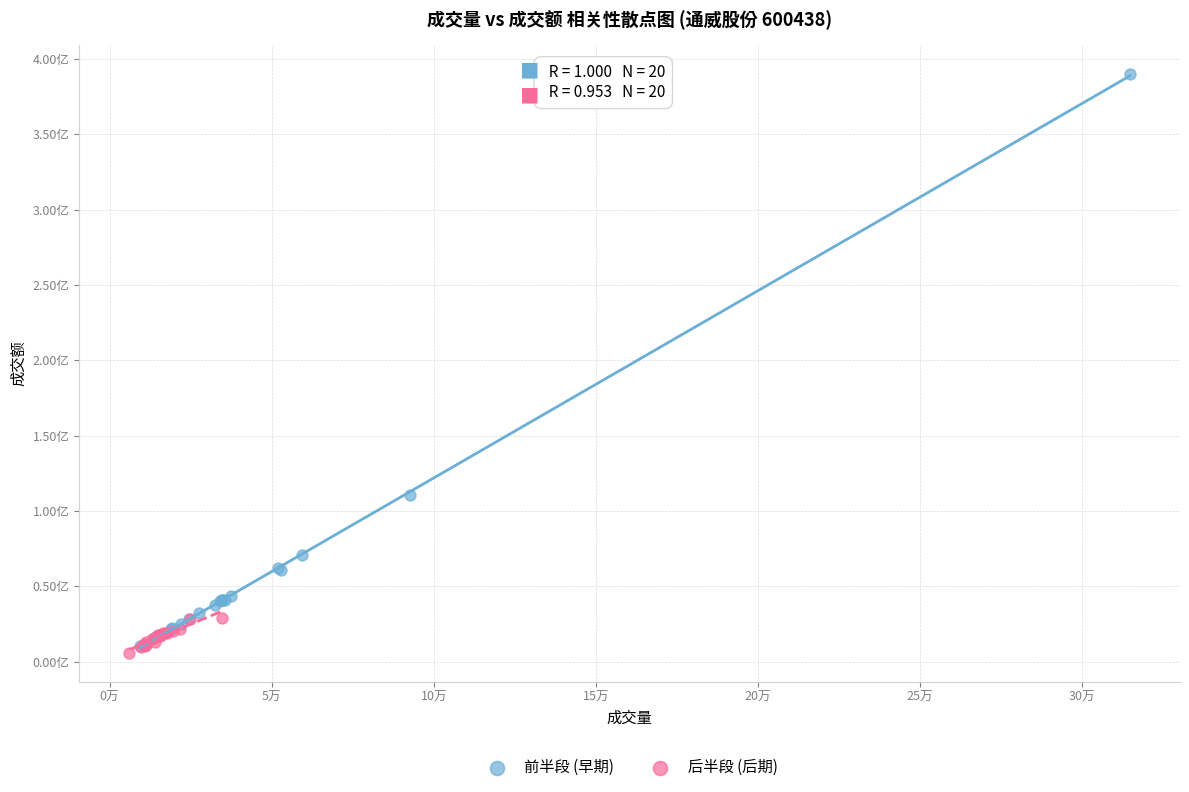

What are all the series names shown in the legend?

前半段 (早期), 后半段 (后期)